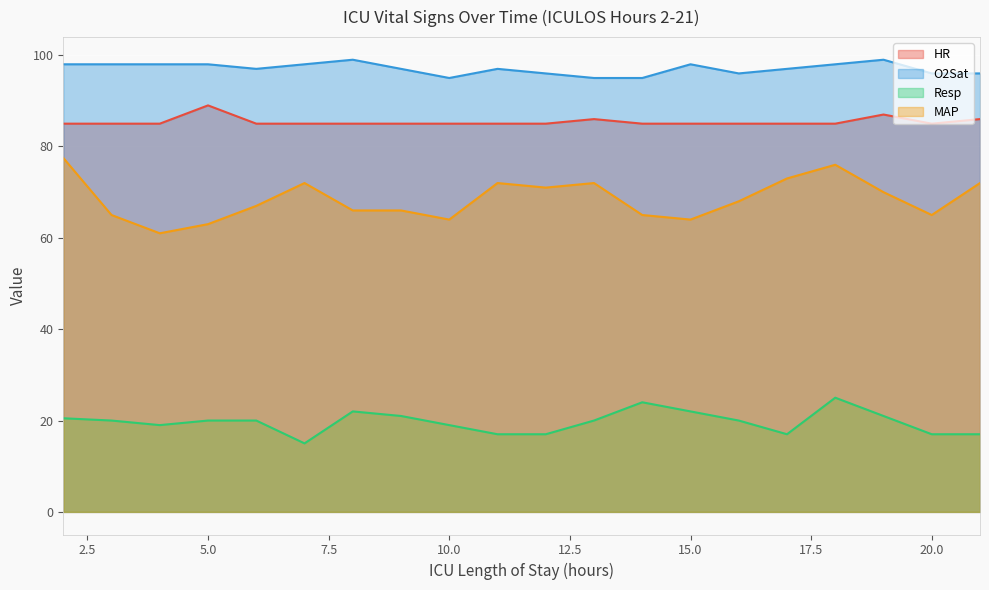

Where is Resp nearest to the value 20?

3